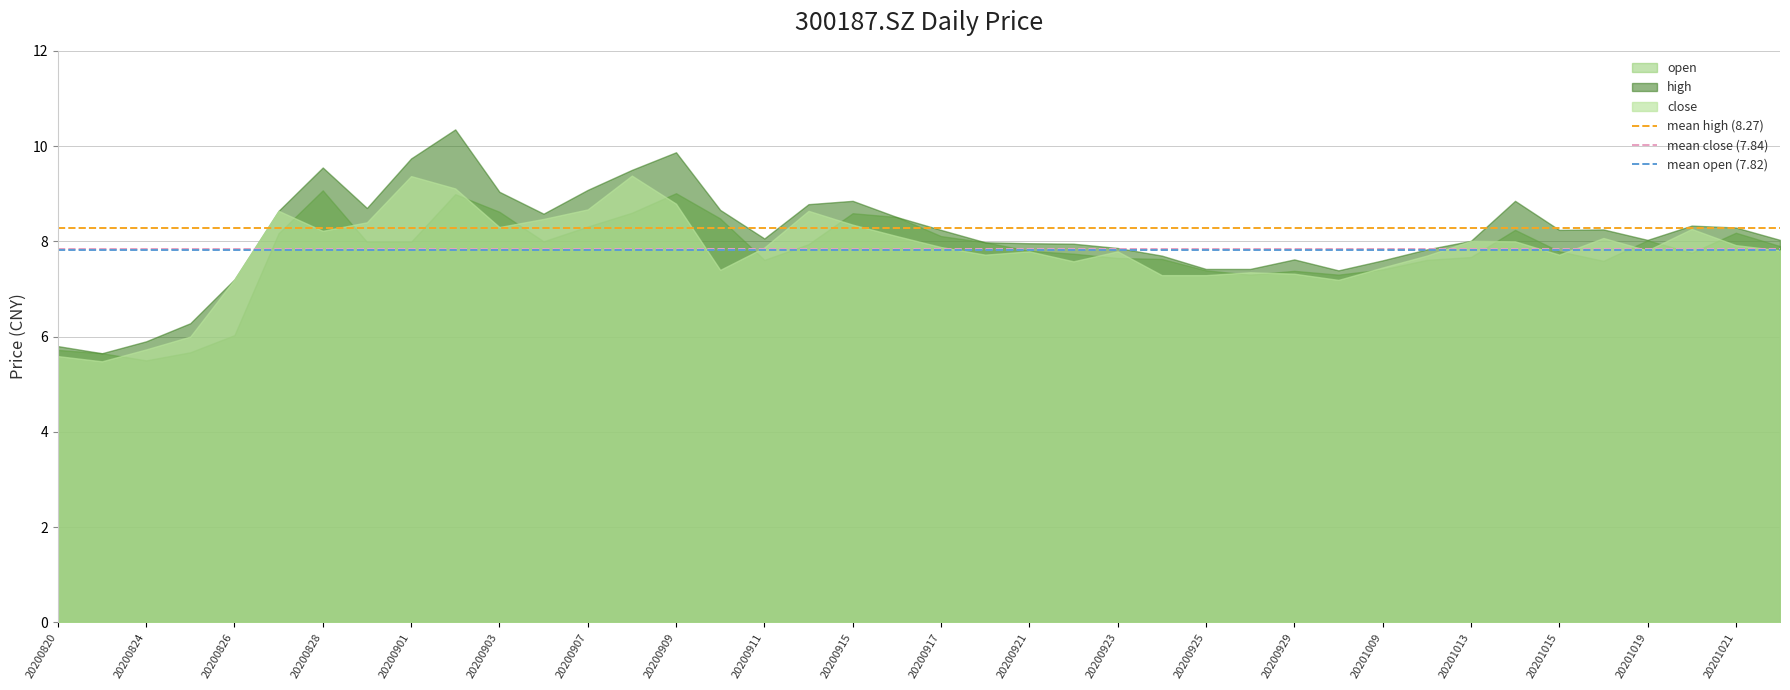

How many series are shown in this chart?

3